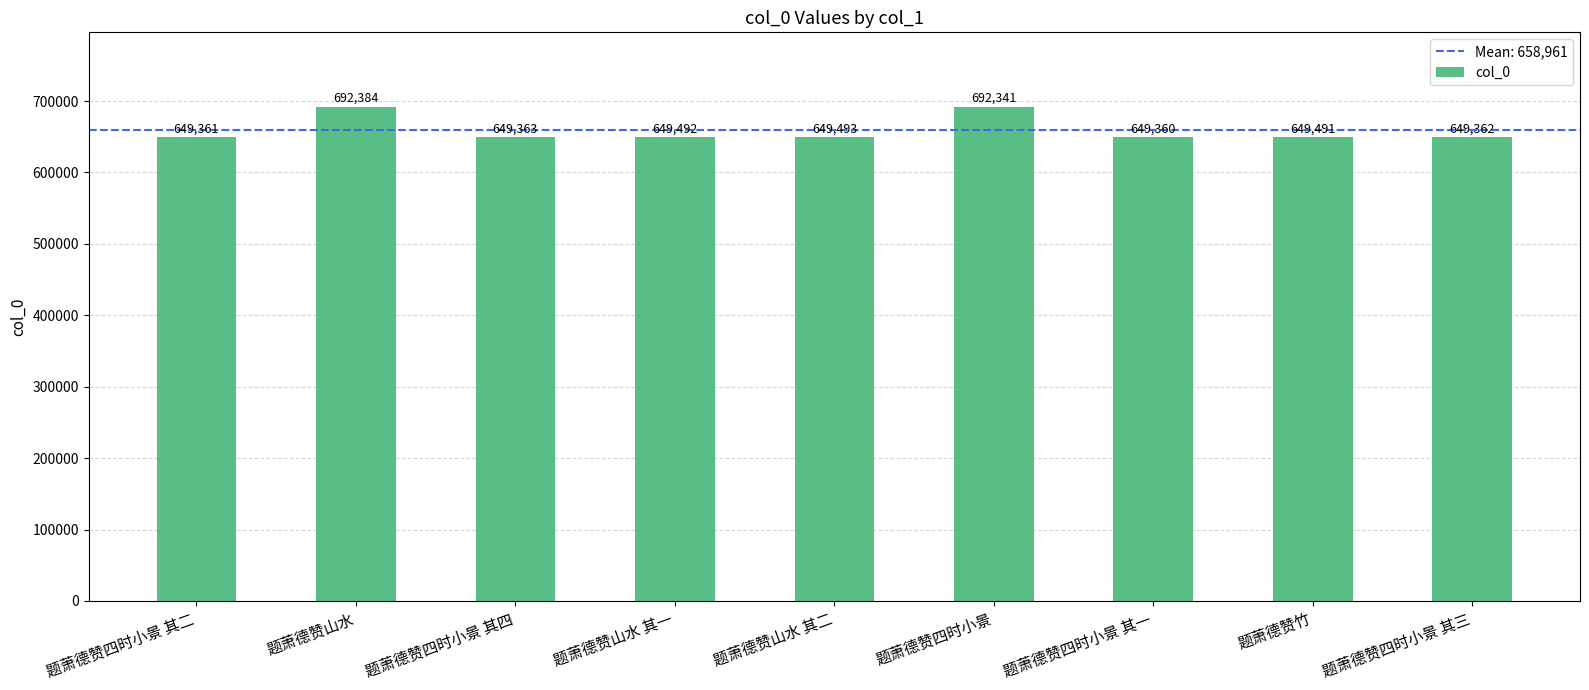

List the labels in order of value, largest first.

题萧德赞山水, 题萧德赞四时小景, 题萧德赞山水 其二, 题萧德赞山水 其一, 题萧德赞竹, 题萧德赞四时小景 其四, 题萧德赞四时小景 其三, 题萧德赞四时小景 其二, 题萧德赞四时小景 其一